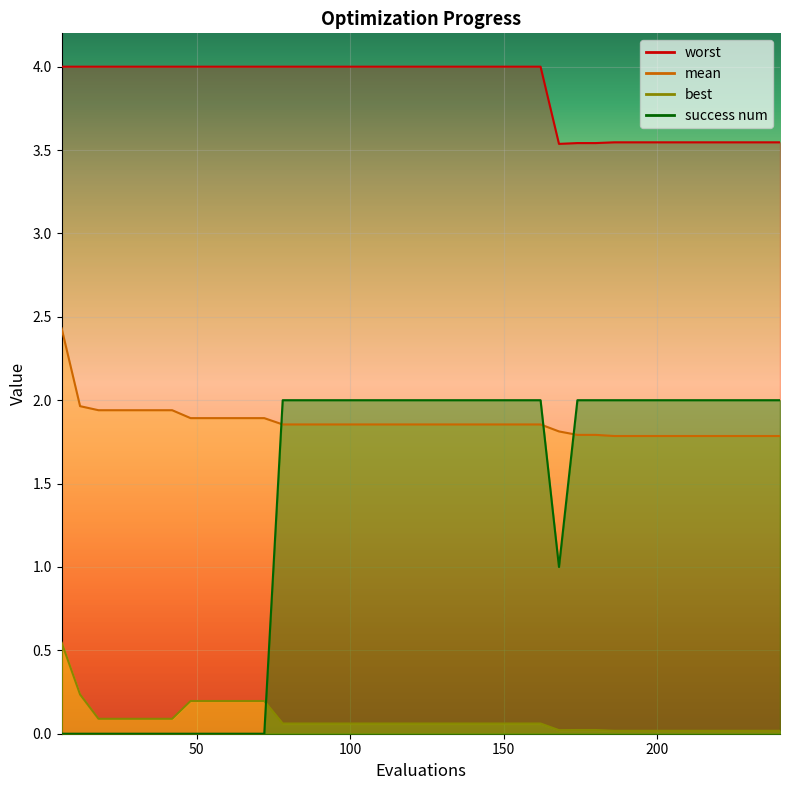

Between 198 and 66, which is larger?

66